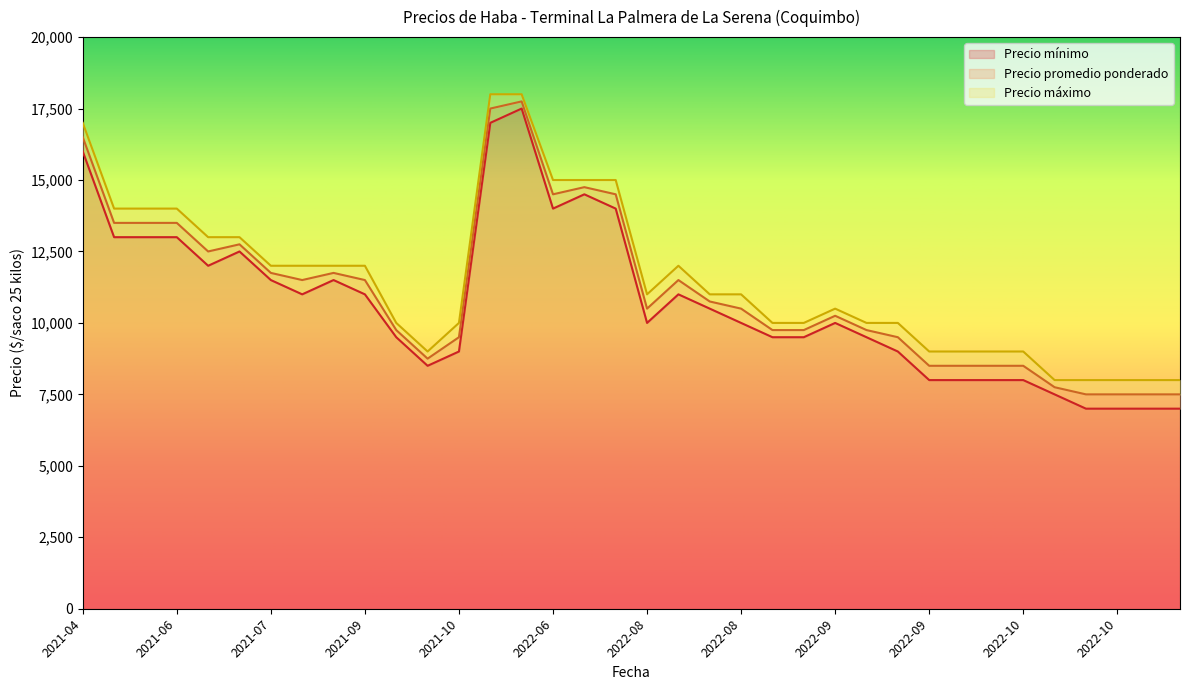

What is the spread (max minus min) of values at 2021-06-09?

1000